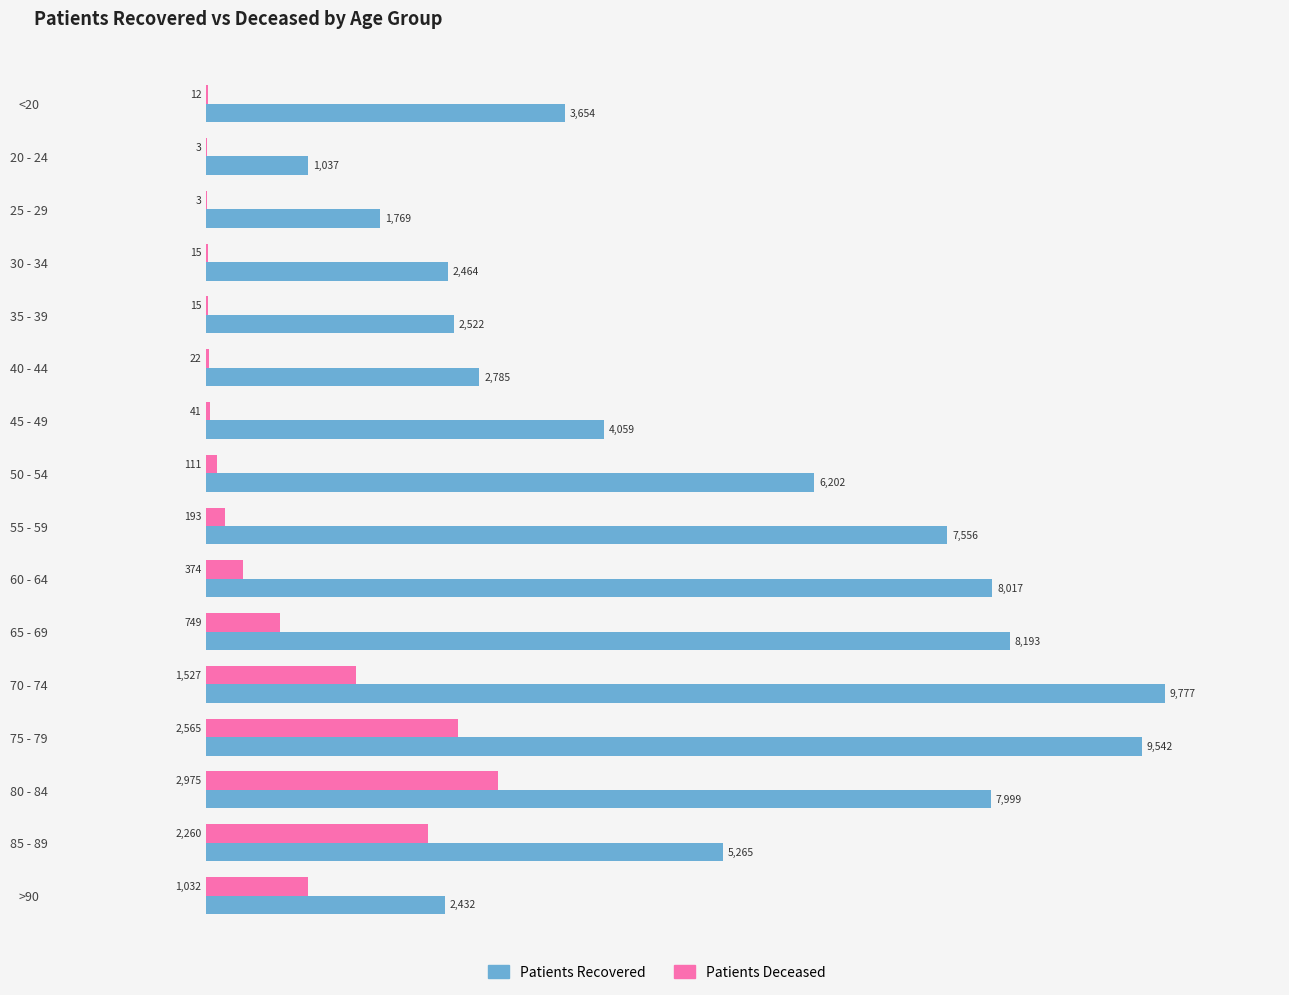

At which category is the sum across all series the highest?

75 - 79